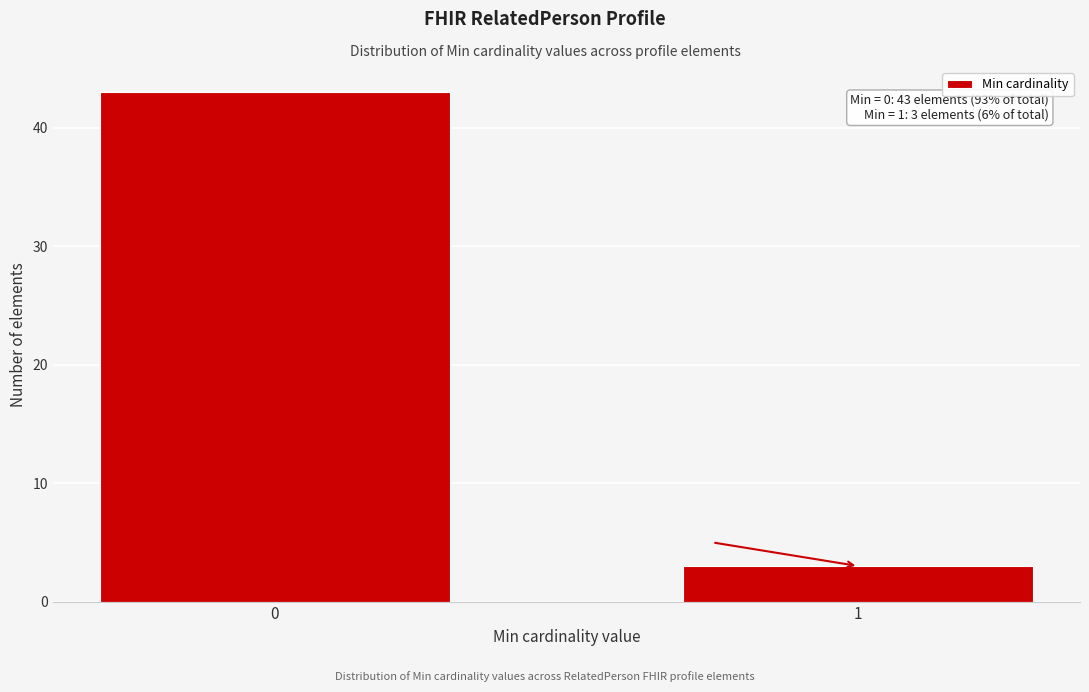

Reading left to right, transcribe all the data shown in this chart.

0=43	1=3